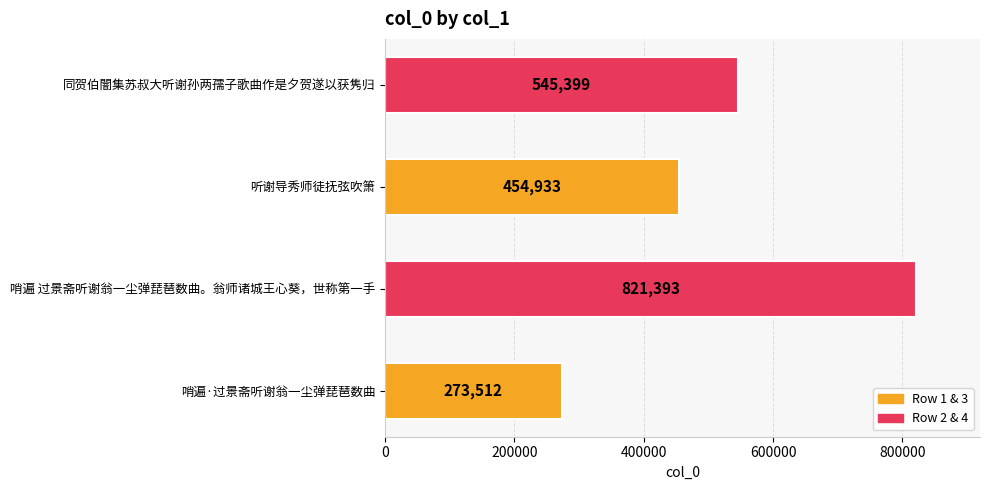

Count the number of data series in this chart.

1